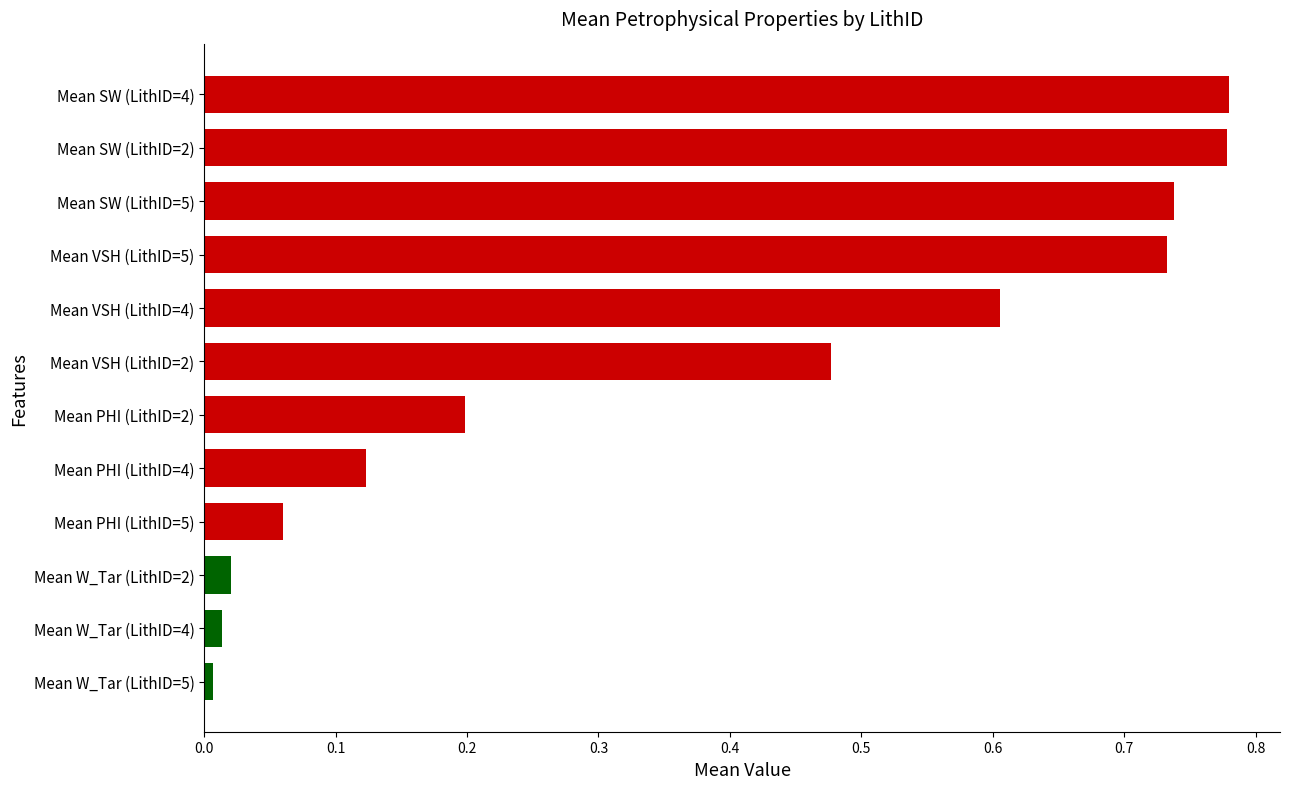

What is the sum of the values at Mean SW (LithID=2) and Mean VSH (LithID=2)?

1.3